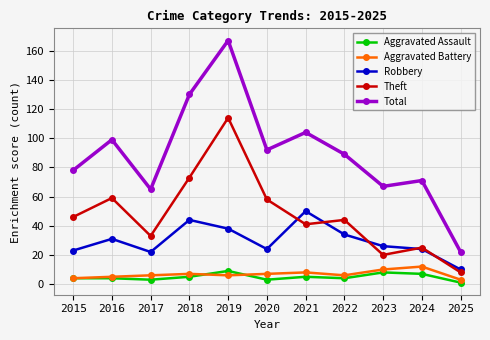

Does the chart display data point markers on the line(s)?

Yes